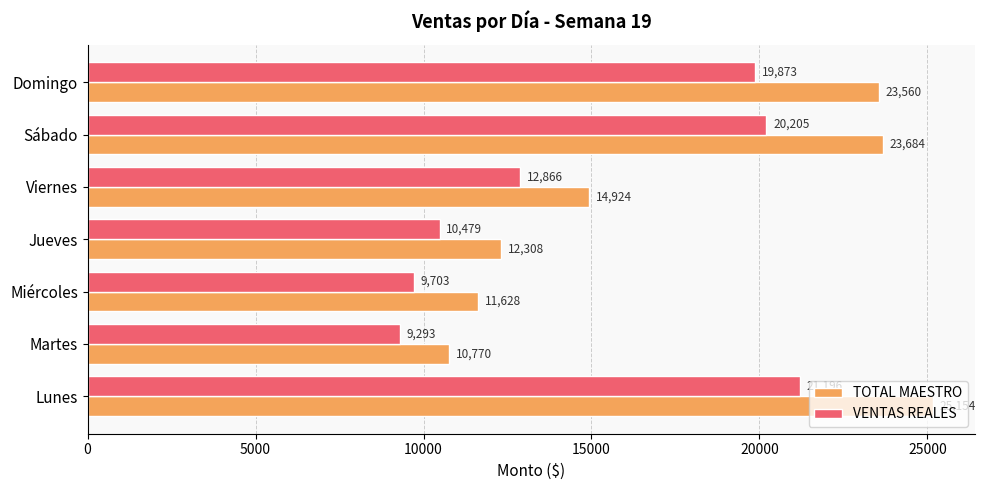

Which series has the largest range (max minus min)?

TOTAL MAESTRO